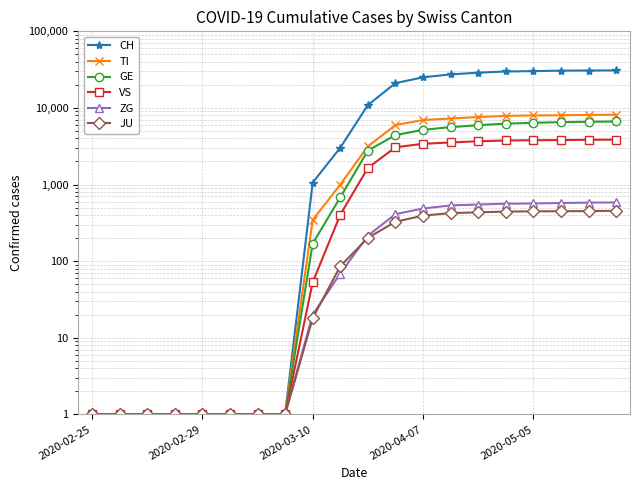

Is it true that TI equals 7981 at 2020-05-05?

True